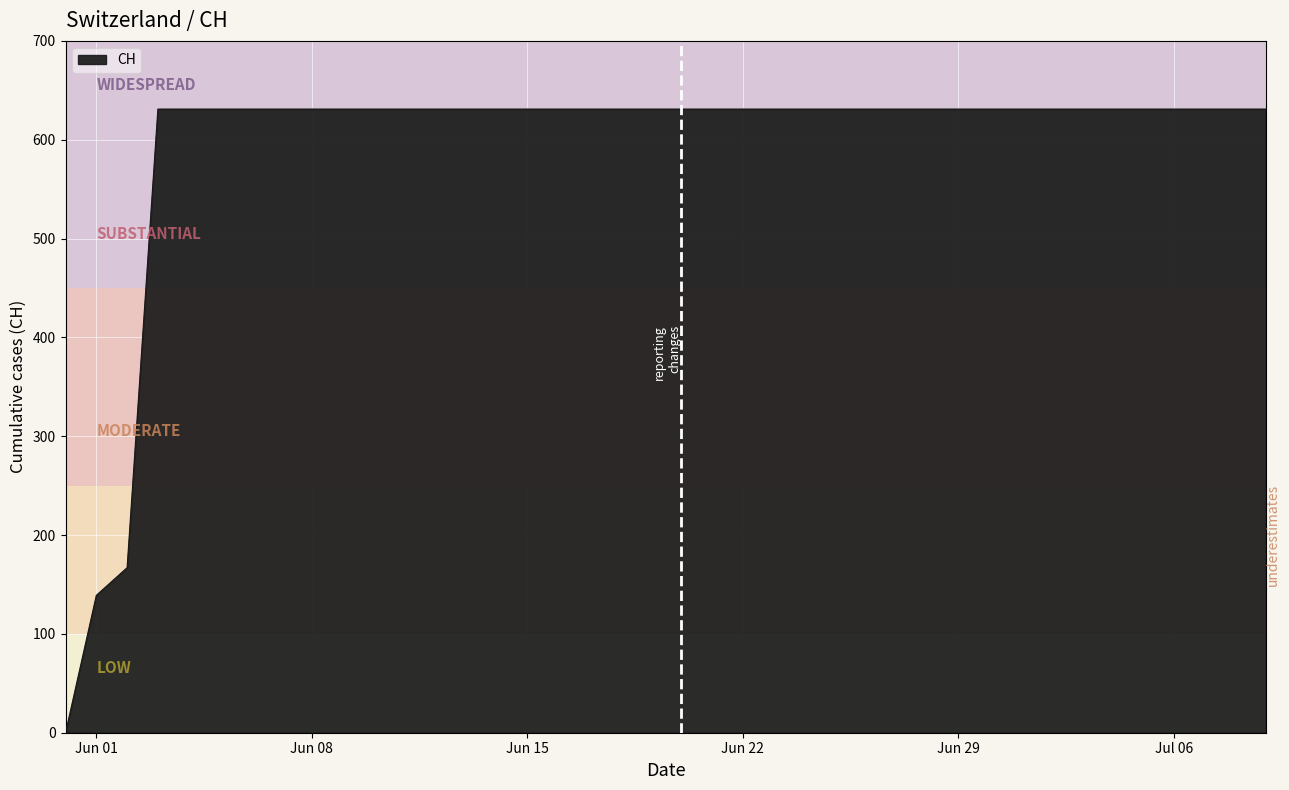

What is the greatest value displayed?

631